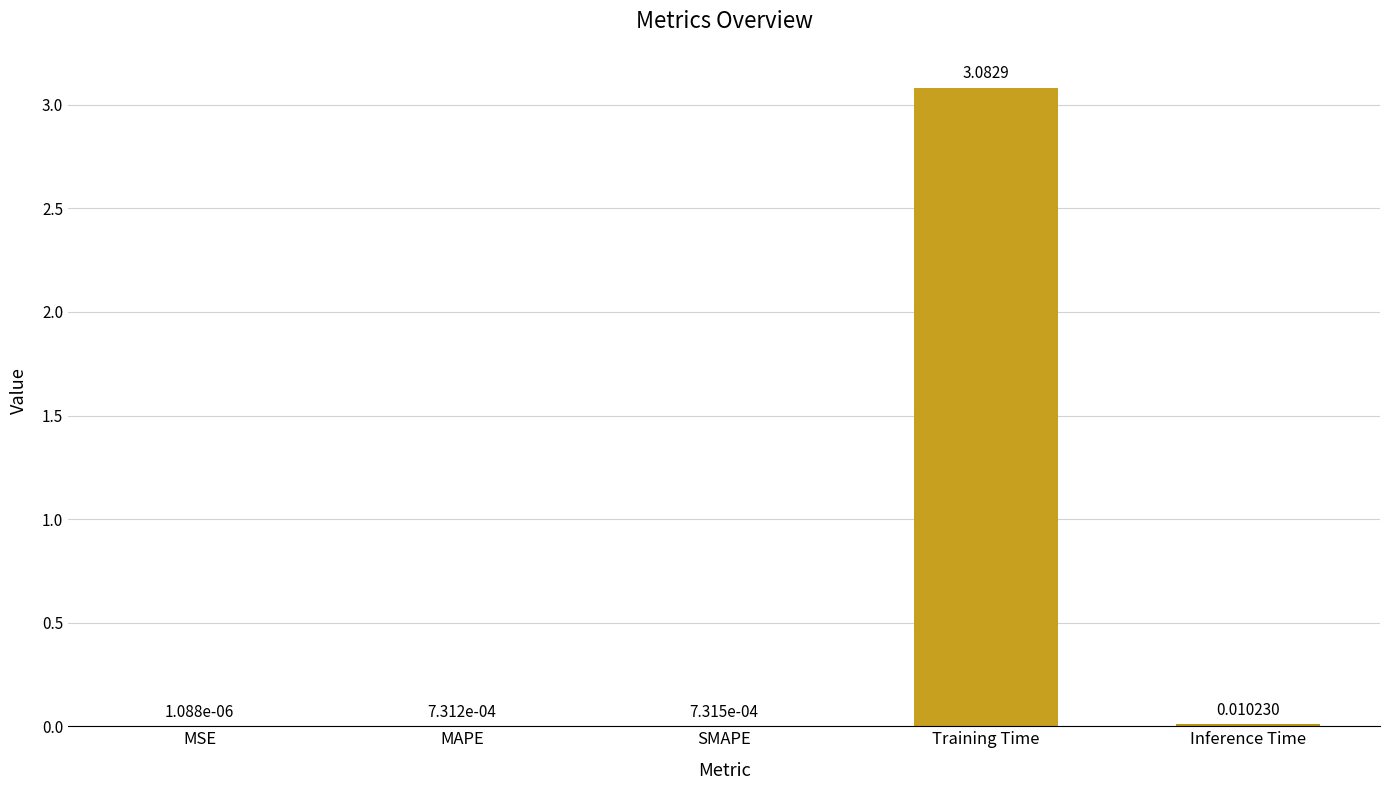

What is the change in value from MSE to Training Time?

+3.1